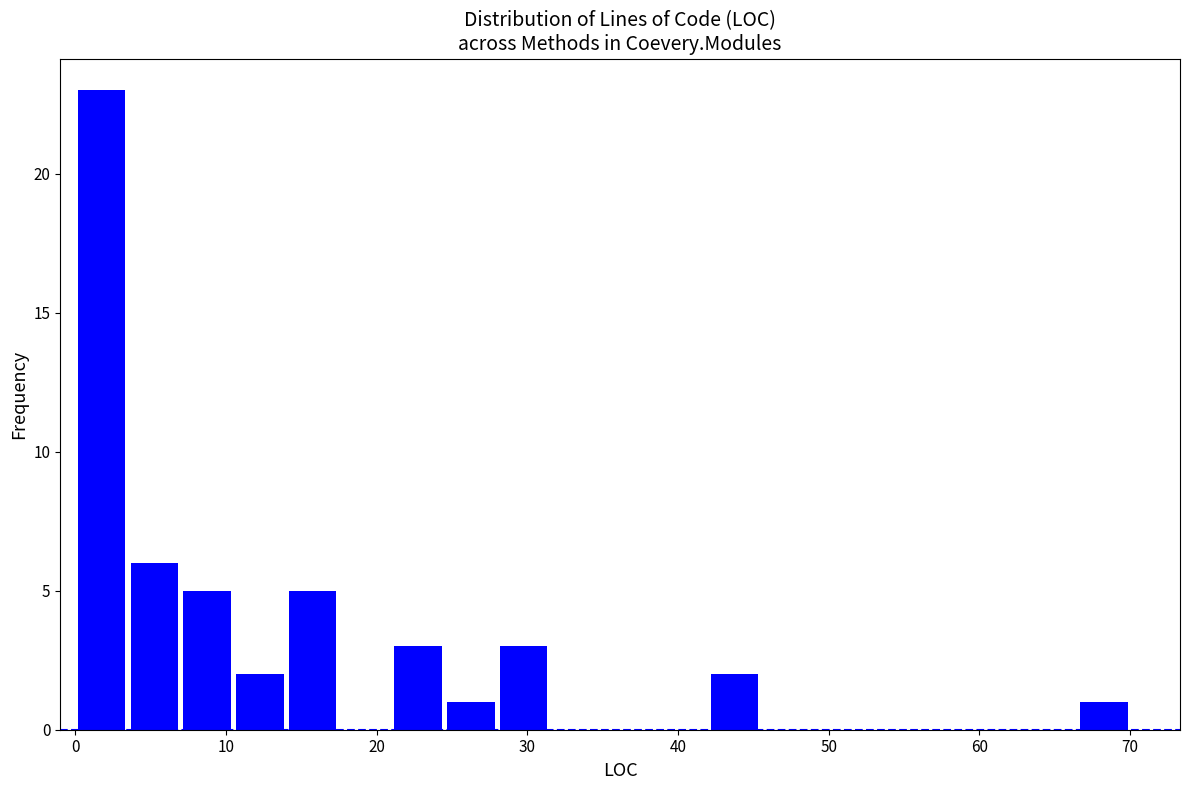

Around what value on the x-axis is the tallest bar? Give the approximate position of its centre, as read against the axis.

2